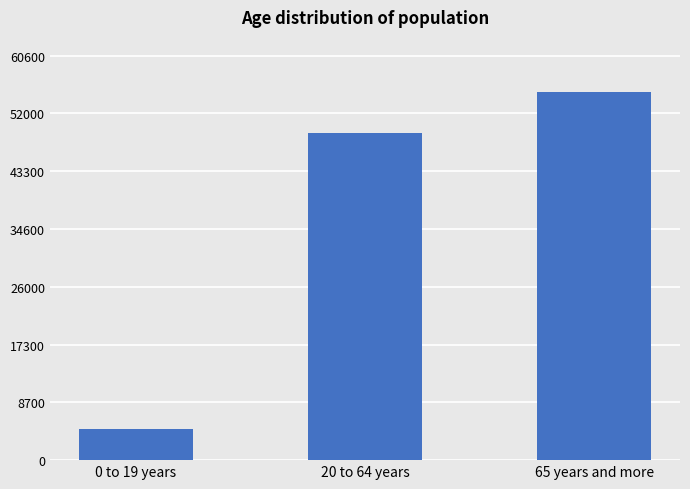

Reading right to left, transcribe all the data shown in this chart.

65 years and more=55120	20 to 64 years=48921	0 to 19 years=4641